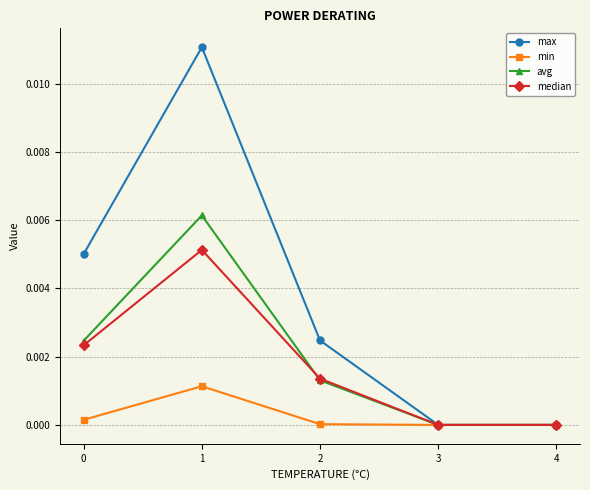

List the series in order of their peak value, highest first.

max, avg, median, min